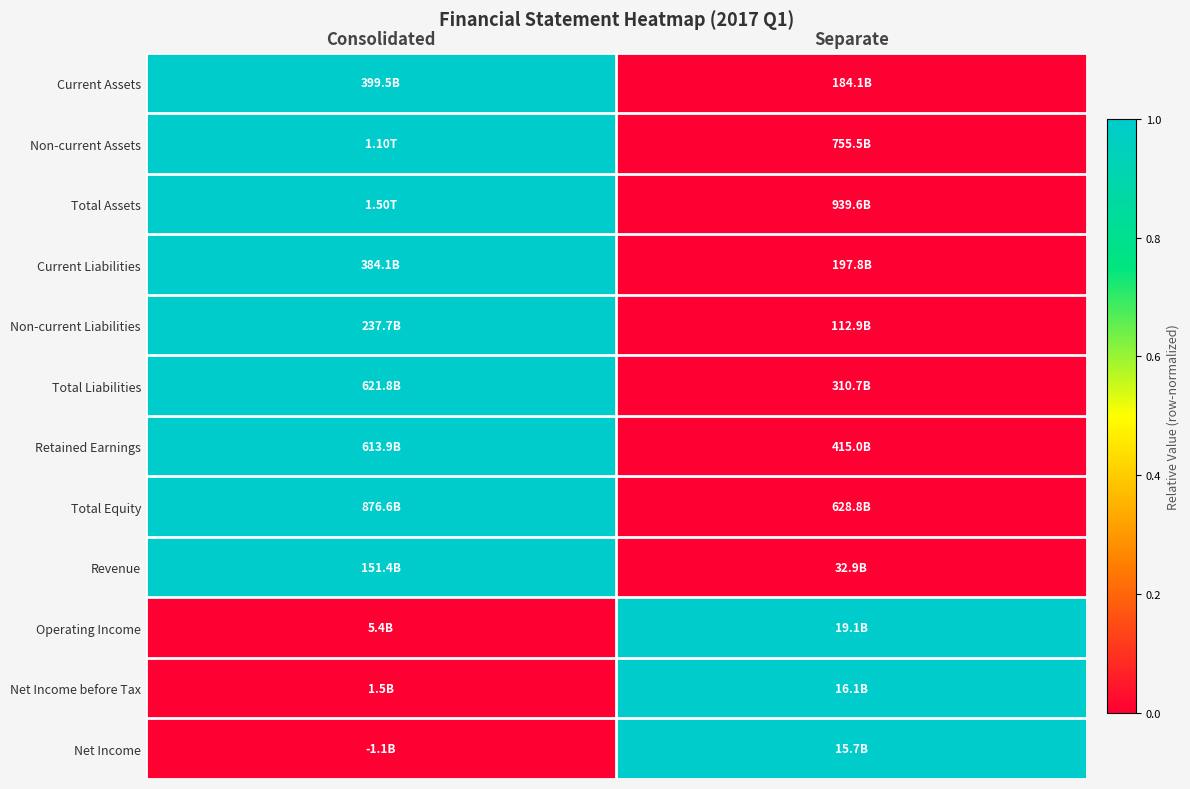

Reading left to right, transcribe all the data shown in this chart.

Current Assets: Consolidated=1	Separate=0
Non-current Assets: Consolidated=1	Separate=0
Total Assets: Consolidated=1	Separate=0
Current Liabilities: Consolidated=1	Separate=0
Non-current Liabilities: Consolidated=1	Separate=0
Total Liabilities: Consolidated=1	Separate=0
Retained Earnings: Consolidated=1	Separate=0
Total Equity: Consolidated=1	Separate=0
Revenue: Consolidated=1	Separate=0
Operating Income: Consolidated=0	Separate=1
Net Income before Tax: Consolidated=0	Separate=1
Net Income: Consolidated=0	Separate=1